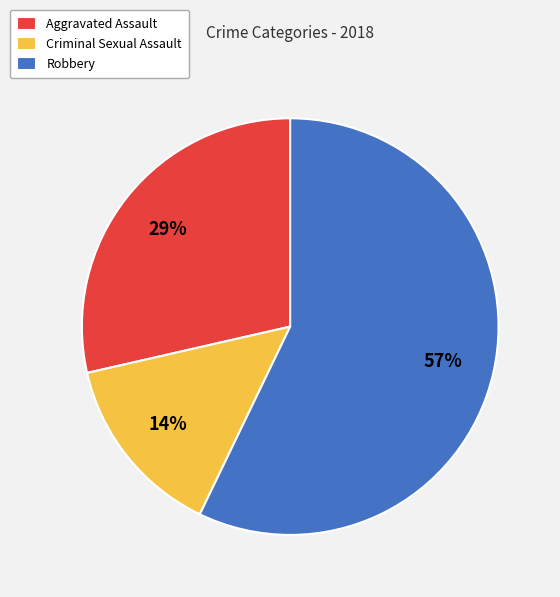

What is the largest slice in the pie chart?

Robbery